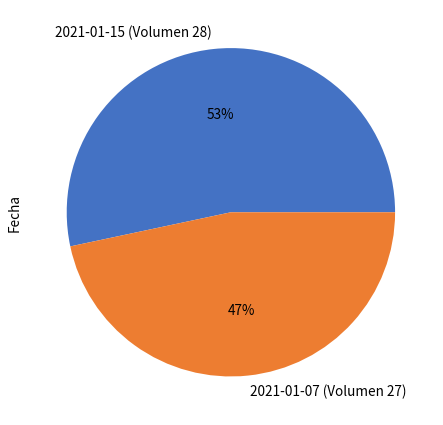

Which slice is the smallest?

2021-01-07 (Volumen 27)